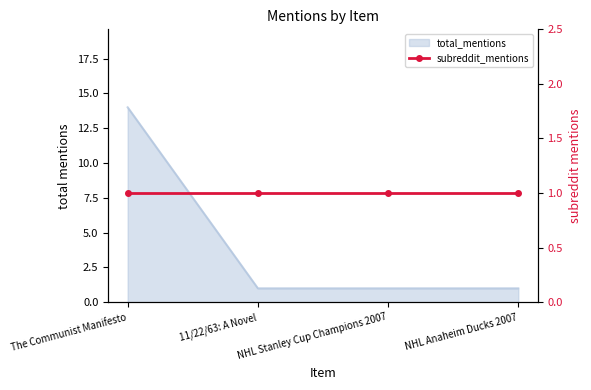

What is the smallest value displayed?

1